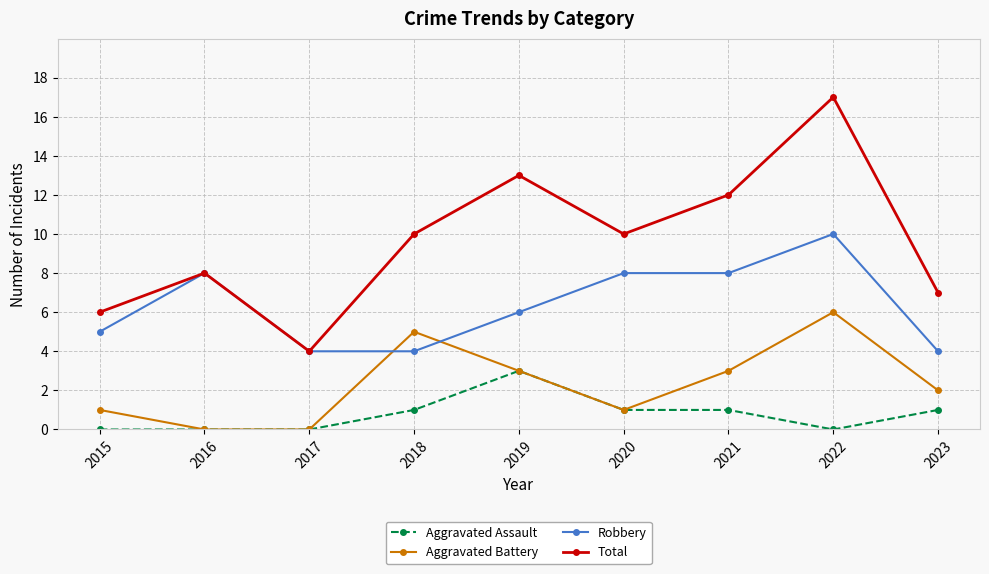

True or false: Total has a value of 13 at 2019.

True